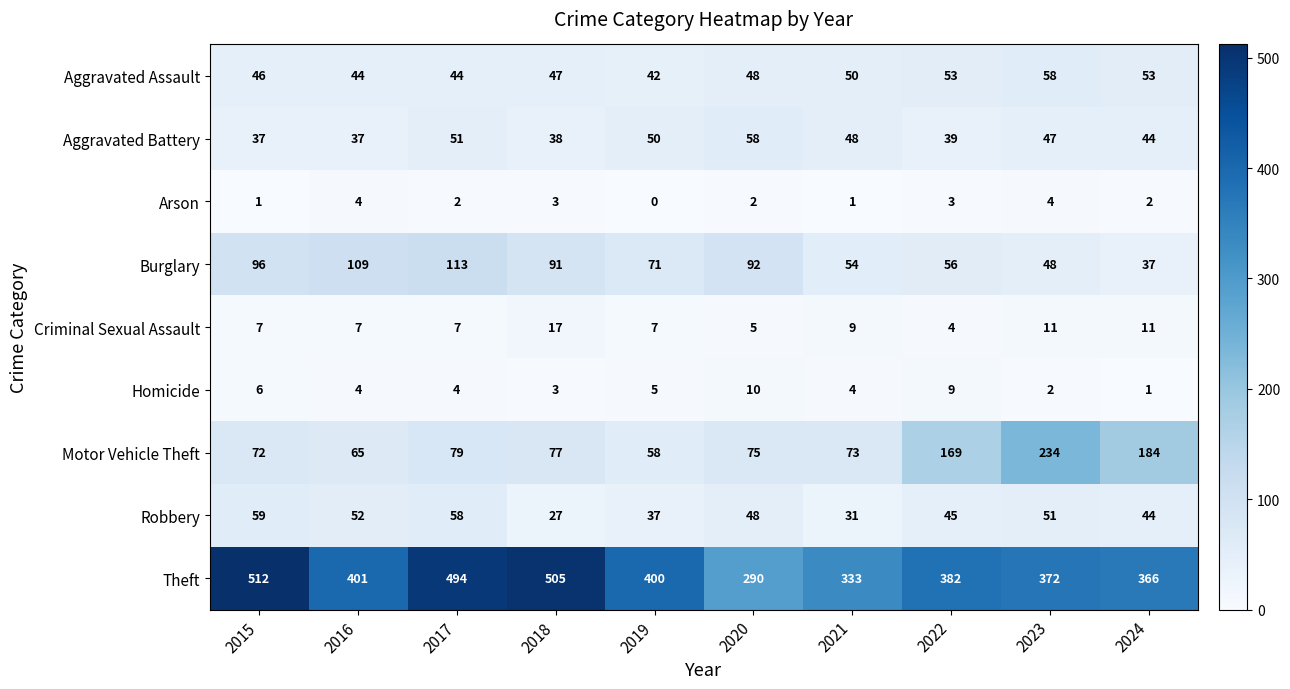

Which series has the largest range (max minus min)?

Theft